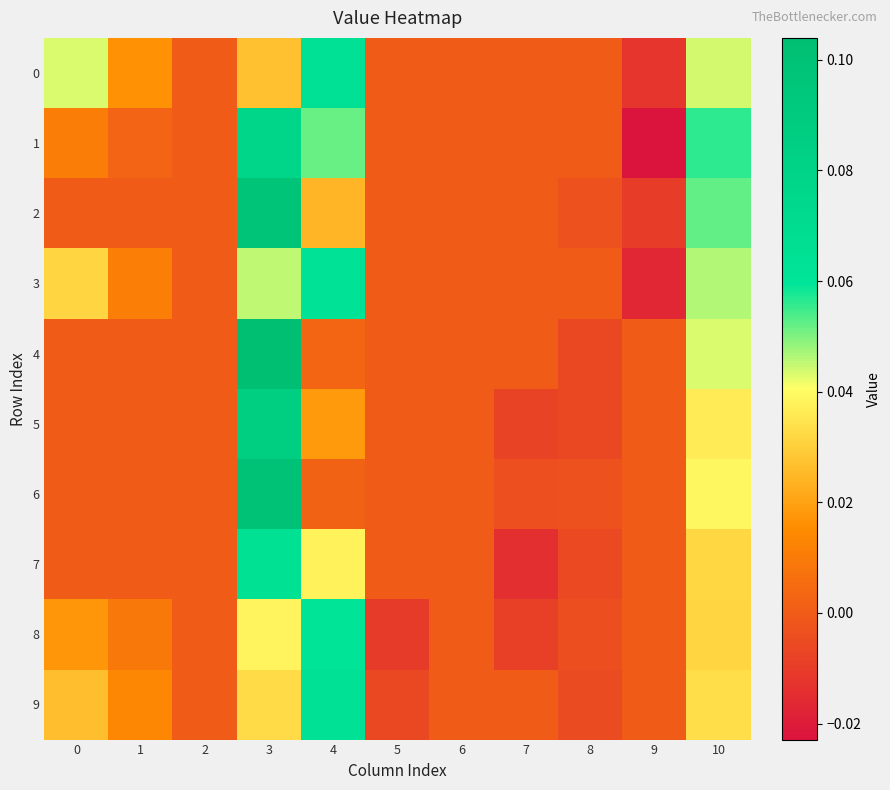

Reading left to right, list all the values displayed in this chart.

0: 0=0.0	1=0.0	2=0.0	3=0.0	4=0.1	5=0.0	6=0.0	7=0.0	8=0.0	9=-0.0	10=0.0
1: 0=0.0	1=0.0	2=0.0	3=0.1	4=0.1	5=0.0	6=0.0	7=0.0	8=0.0	9=-0.0	10=0.1
2: 0=0.0	1=0.0	2=0.0	3=0.1	4=0.0	5=0.0	6=0.0	7=0.0	8=-0.0	9=-0.0	10=0.1
3: 0=0.0	1=0.0	2=0.0	3=0.0	4=0.1	5=0.0	6=0.0	7=0.0	8=0.0	9=-0.0	10=0.0
4: 0=0.0	1=0.0	2=0.0	3=0.1	4=0.0	5=0.0	6=0.0	7=0.0	8=-0.0	9=0.0	10=0.0
5: 0=0.0	1=0.0	2=0.0	3=0.1	4=0.0	5=0.0	6=0.0	7=-0.0	8=-0.0	9=0.0	10=0.0
6: 0=0.0	1=0.0	2=0.0	3=0.1	4=0.0	5=0.0	6=0.0	7=-0.0	8=-0.0	9=0.0	10=0.0
7: 0=0.0	1=0.0	2=0.0	3=0.1	4=0.0	5=0.0	6=0.0	7=-0.0	8=-0.0	9=0.0	10=0.0
8: 0=0.0	1=0.0	2=0.0	3=0.0	4=0.1	5=-0.0	6=0.0	7=-0.0	8=-0.0	9=0.0	10=0.0
9: 0=0.0	1=0.0	2=0.0	3=0.0	4=0.1	5=-0.0	6=0.0	7=0.0	8=-0.0	9=0.0	10=0.0